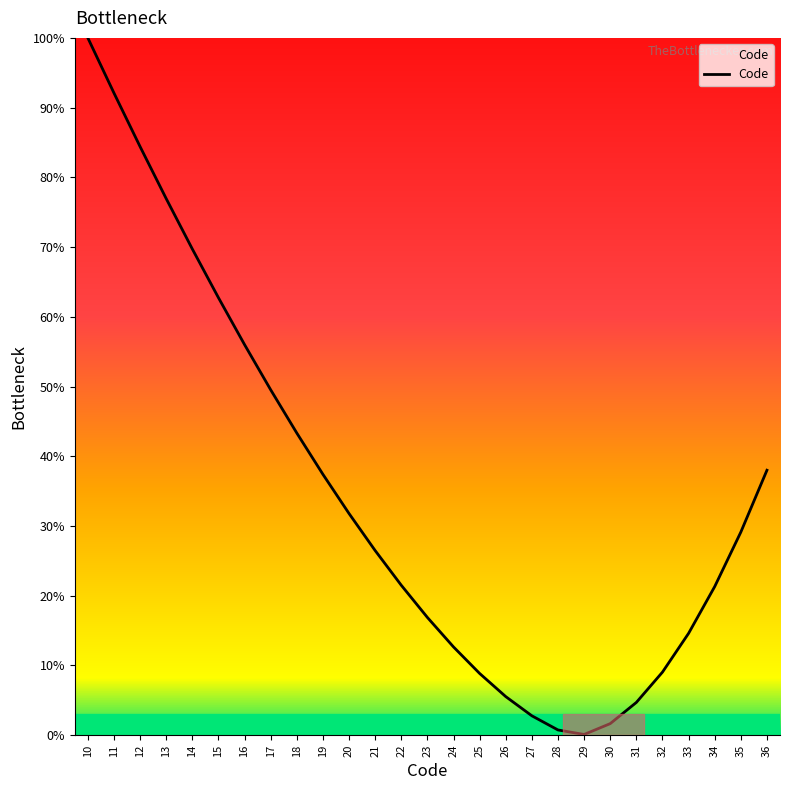

What is the change in value from 16 to 19?

-18.6